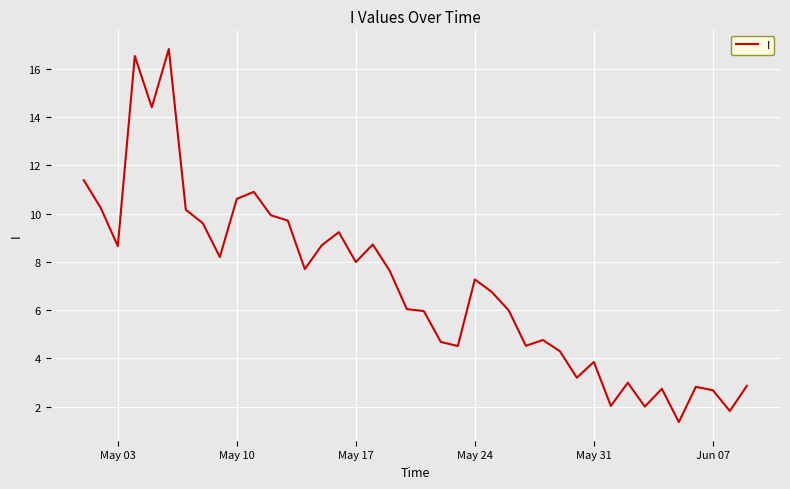

What is the maximum value shown in the chart?

16.8